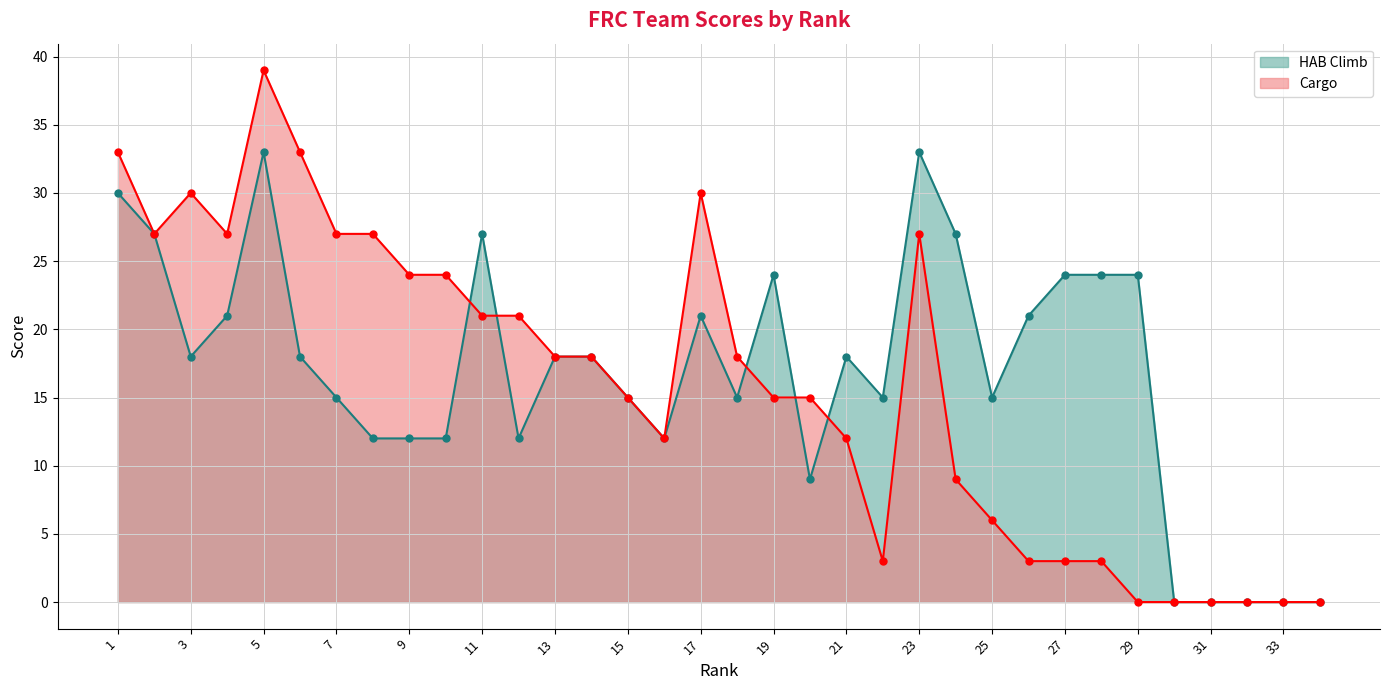

The value of HAB Climb at 28 is 24. True or false?

True